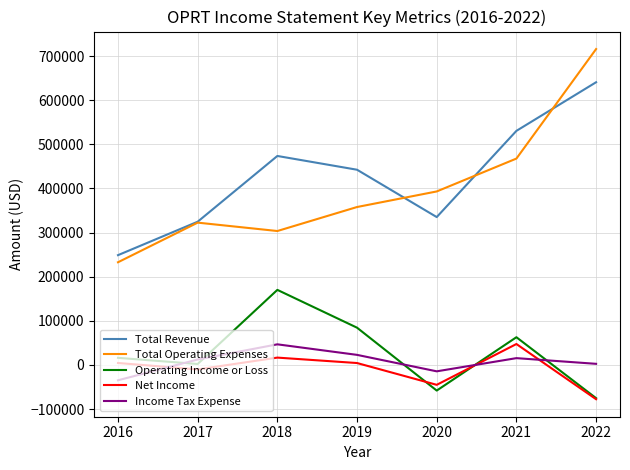

The value of Net Income at 2022 is -77700. True or false?

True